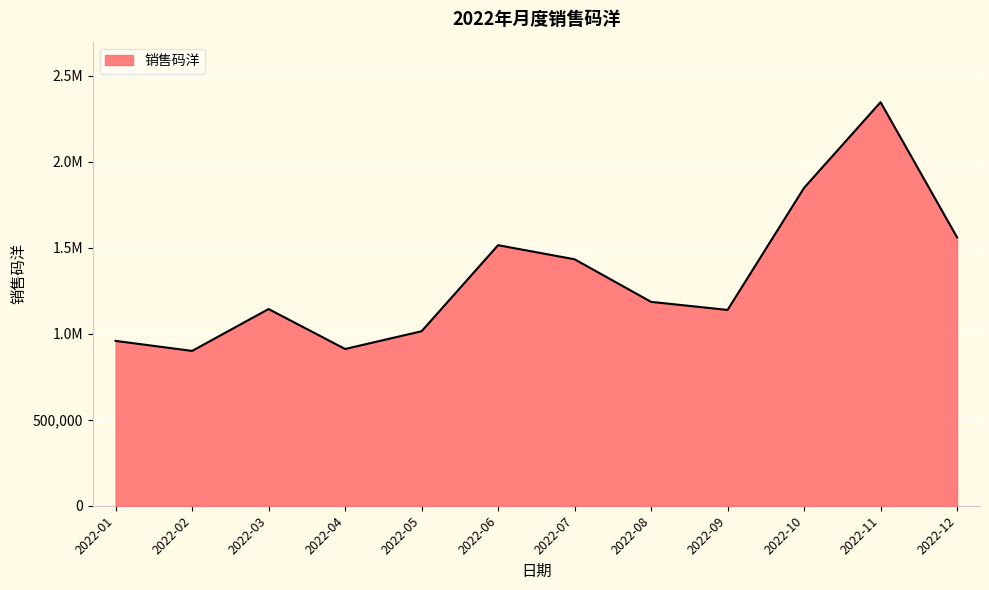

Read the value at 2022-04.

911718.8